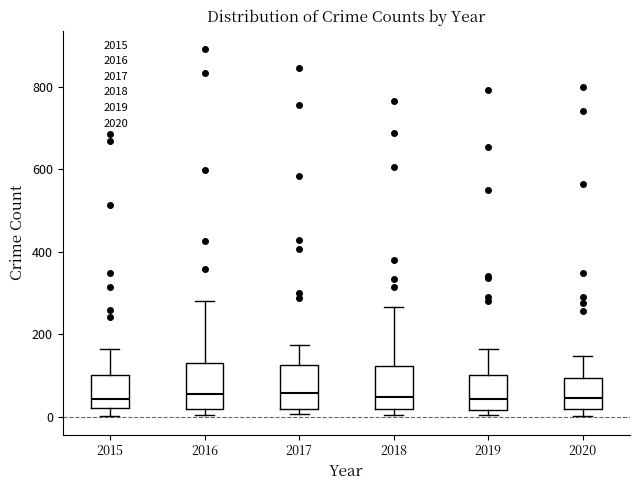

Where is the upper edge of the box at x = 2020 on the y-axis? The values are not printed on the chart, so give them approximately, as read against the axis.

100